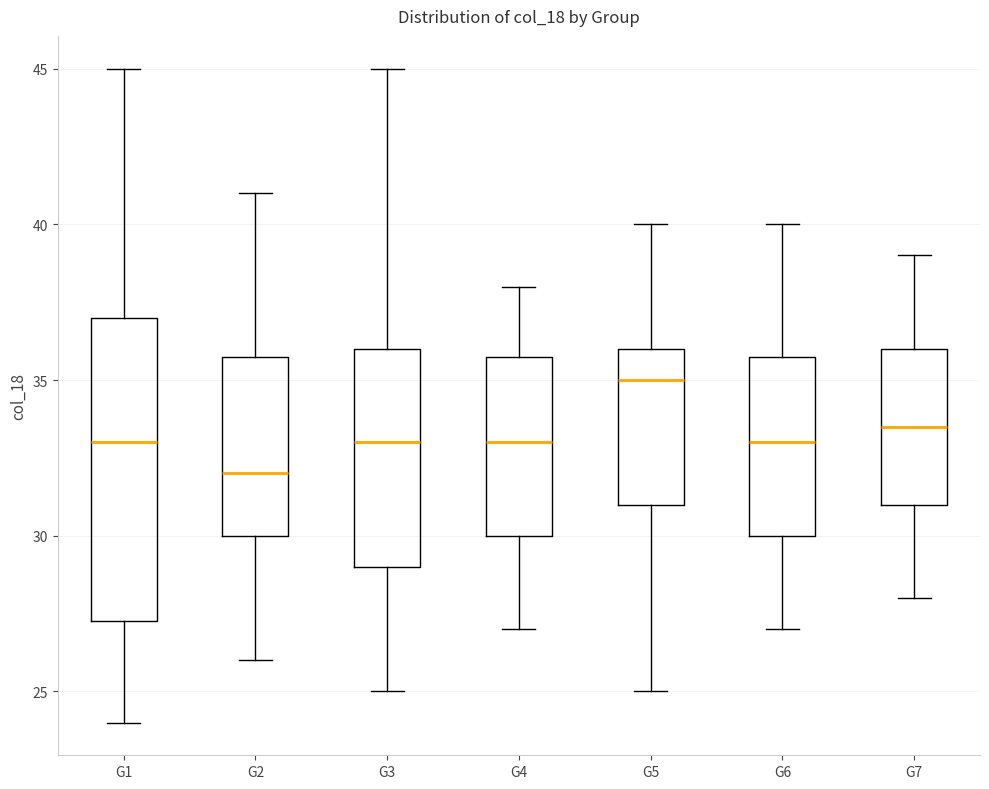

Reading left to right, transcribe this box plot: for each box, give where its median line is, the range the box spans, and where its two whiskers end, as read against the y-axis. The values are not printed on the chart, so give them approximately, as read against the axis.

G1: median 33.0, box 27.5 to 37.0, whiskers 24.0 to 45.0
G2: median 32.0, box 30.0 to 36.0, whiskers 26.0 to 41.0
G3: median 33.0, box 29.0 to 36.0, whiskers 25.0 to 45.0
G4: median 33.0, box 30.0 to 36.0, whiskers 27.0 to 38.0
G5: median 35.0, box 31.0 to 36.0, whiskers 25.0 to 40.0
G6: median 33.0, box 30.0 to 36.0, whiskers 27.0 to 40.0
G7: median 33.5, box 31.0 to 36.0, whiskers 28.0 to 39.0